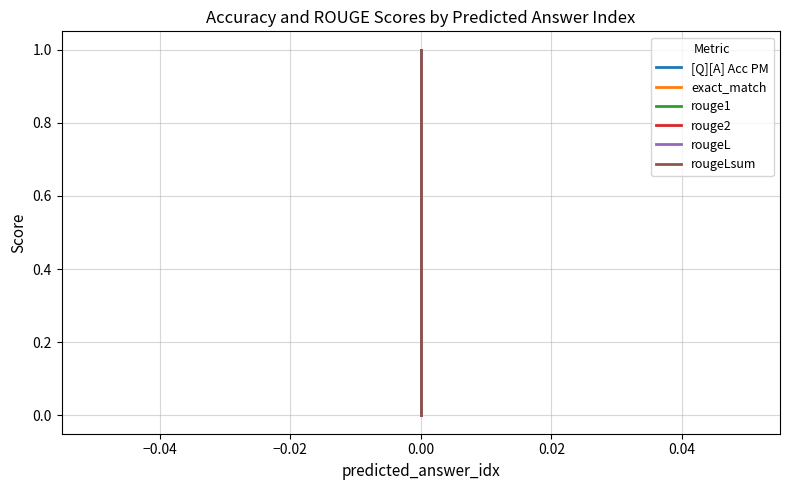

Between −0.06 and −0.04, which series saw the biggest shift?

exact_match